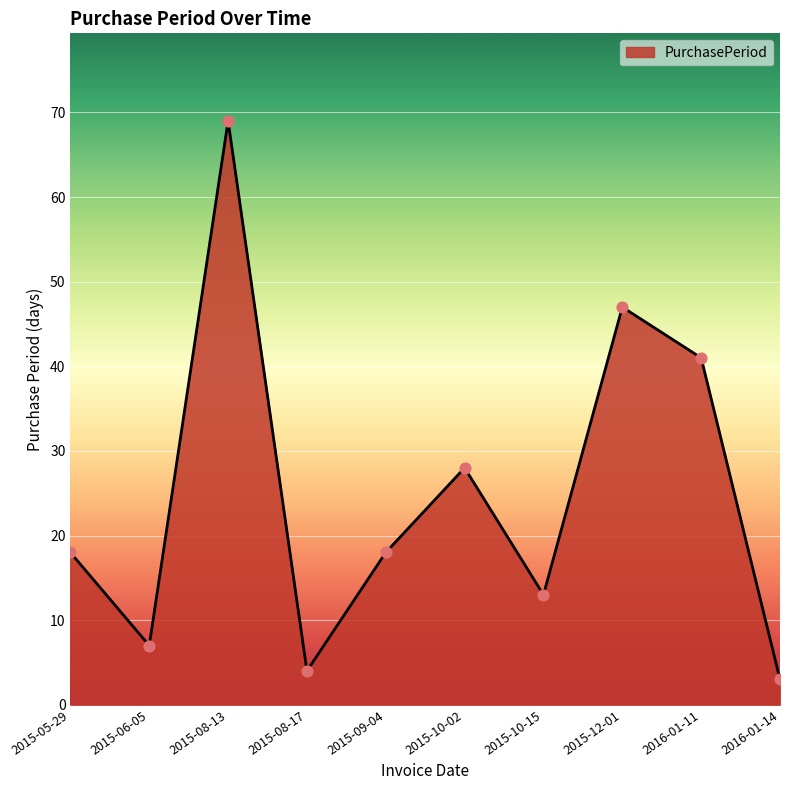

What is the ratio of the value at 2015-10-02 to the value at 2015-05-29?

1.6